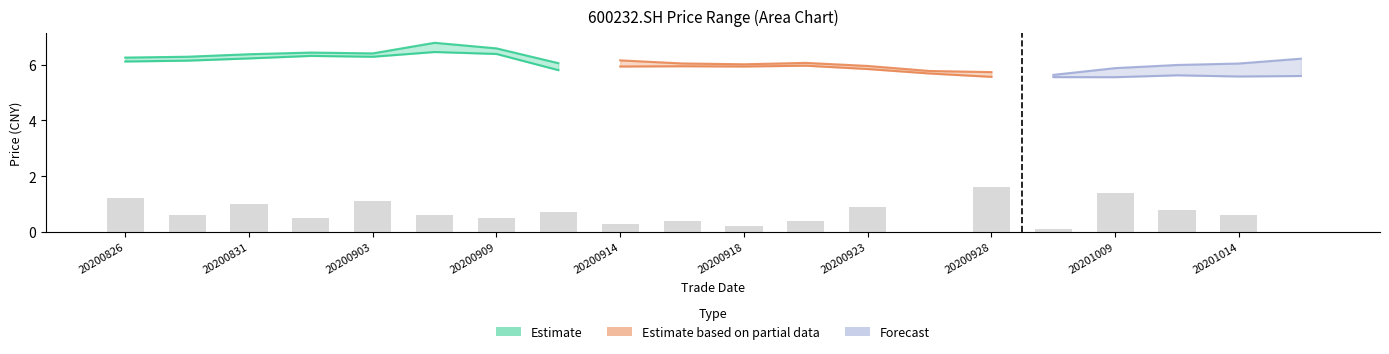

Does the chart contain stacked bars?

No